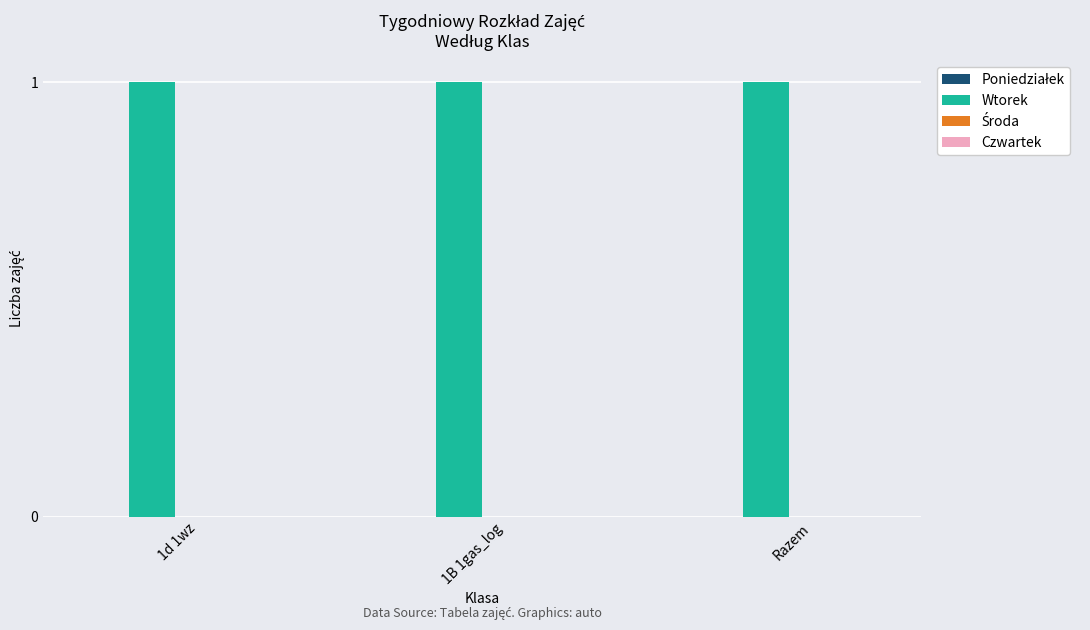

Does the chart contain any negative values?

No